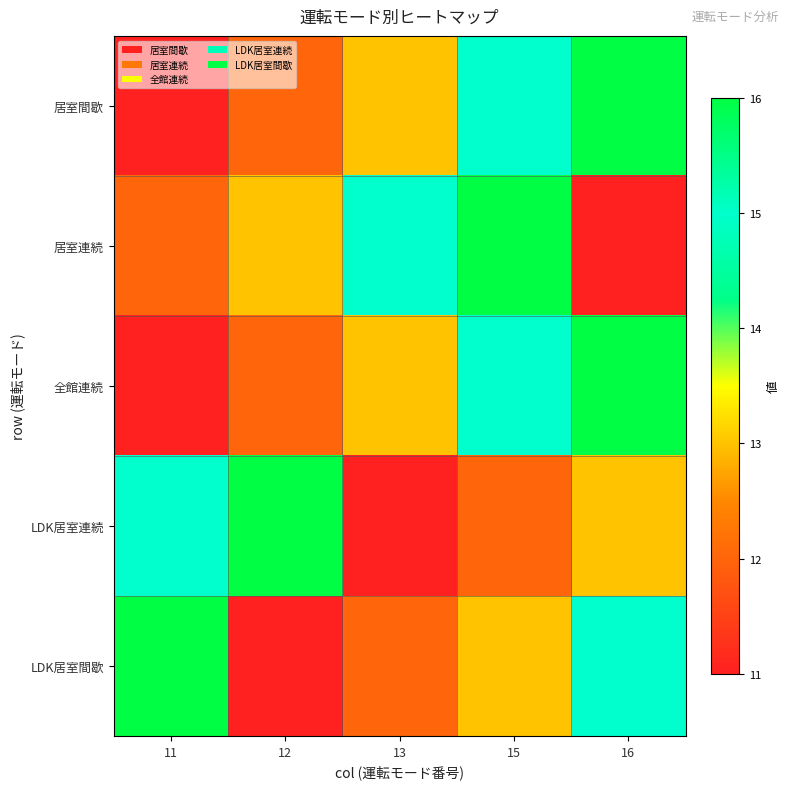

Reading left to right, list all the values displayed in this chart.

居室間歇: 11=11	12=12	13=13	15=15	16=16
居室連続: 11=12	12=13	13=15	15=16	16=11
全館連続: 11=11	12=12	13=13	15=15	16=16
LDK居室連続: 11=15	12=16	13=11	15=12	16=13
LDK居室間歇: 11=16	12=11	13=12	15=13	16=15